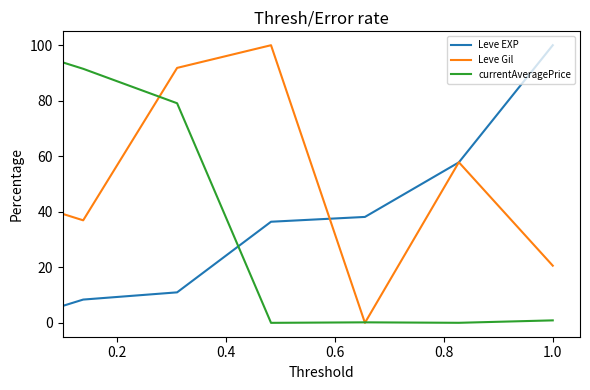

Rank the series by their average value, from highest to lowest.

Leve Gil, currentAveragePrice, Leve EXP